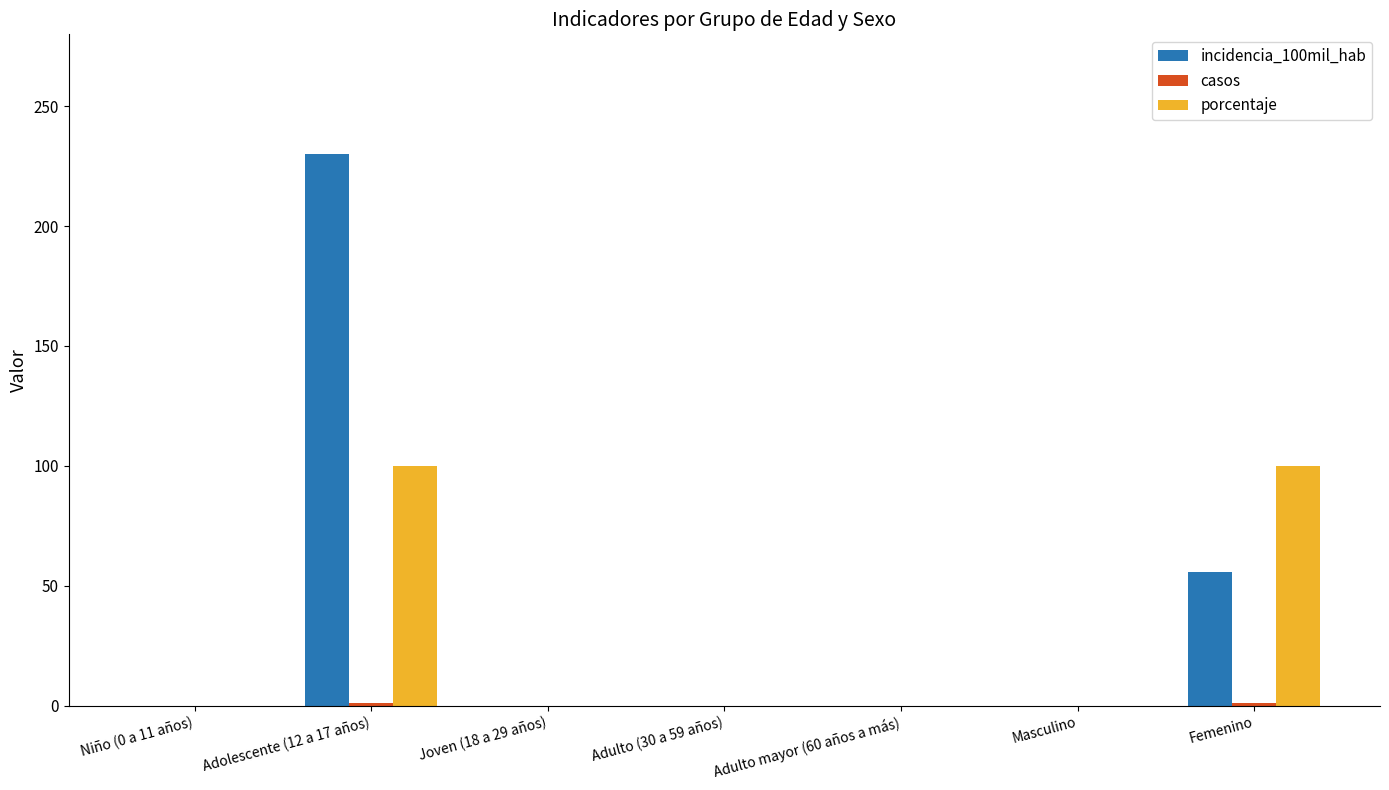

What is the greatest value displayed?

229.9